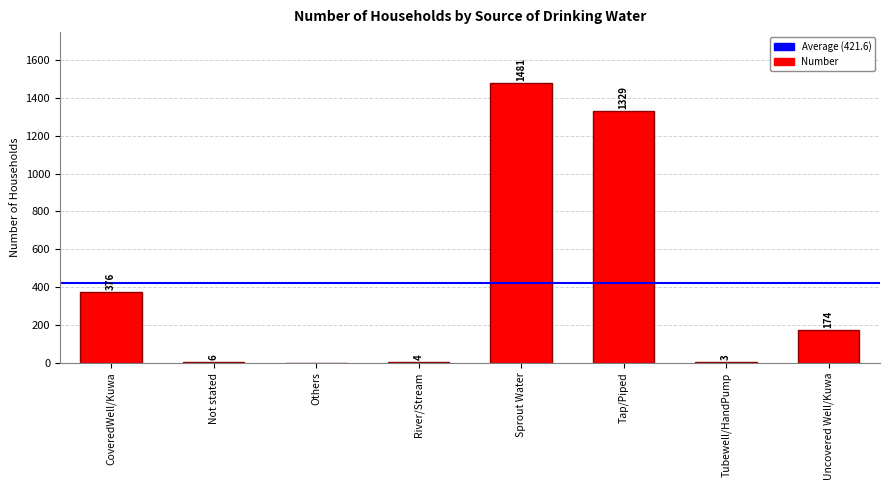

What is the average value?

422